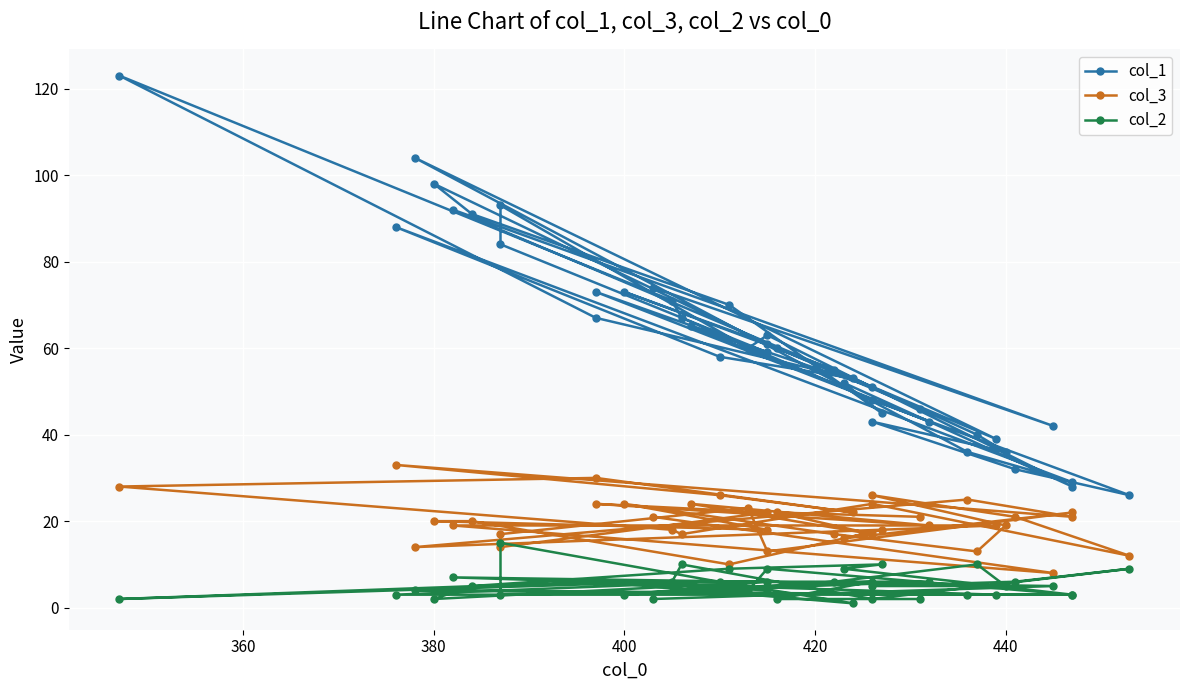

At which category does col_1 reach its first local peak?

380